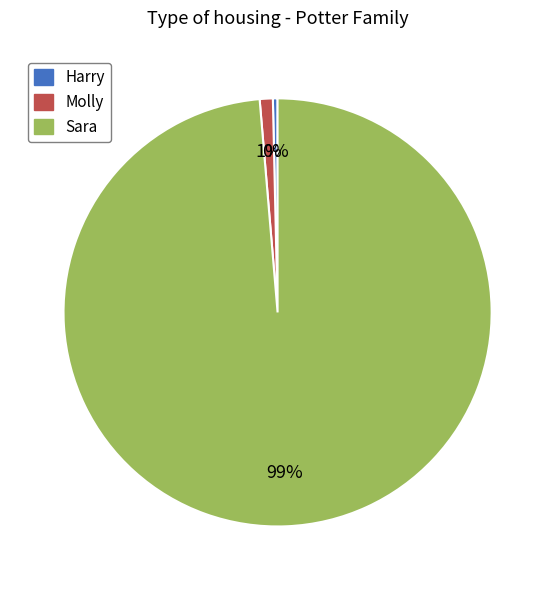

How many segments does this pie chart have?

3